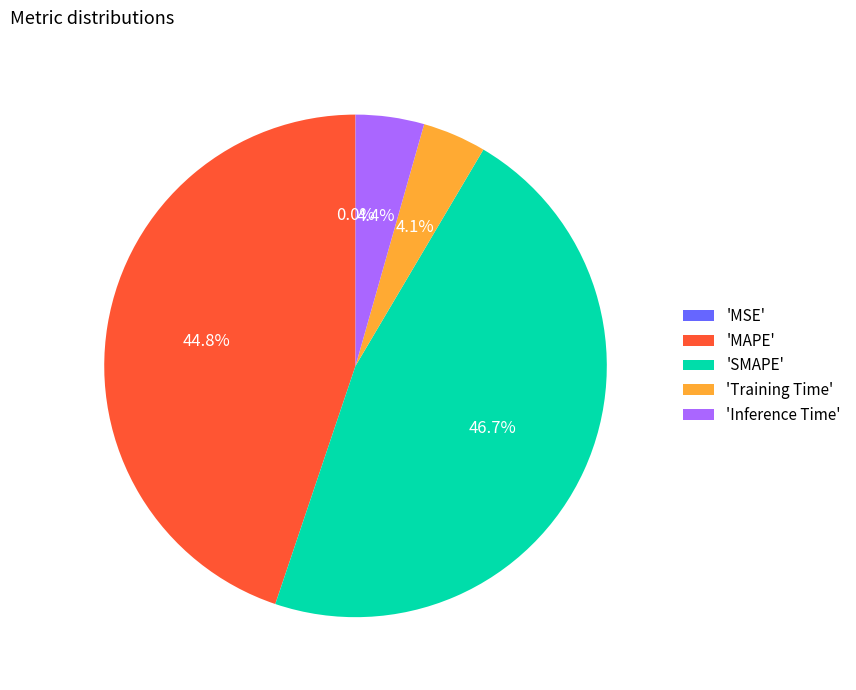

Is there any slice that represents more than half of the pie?

No